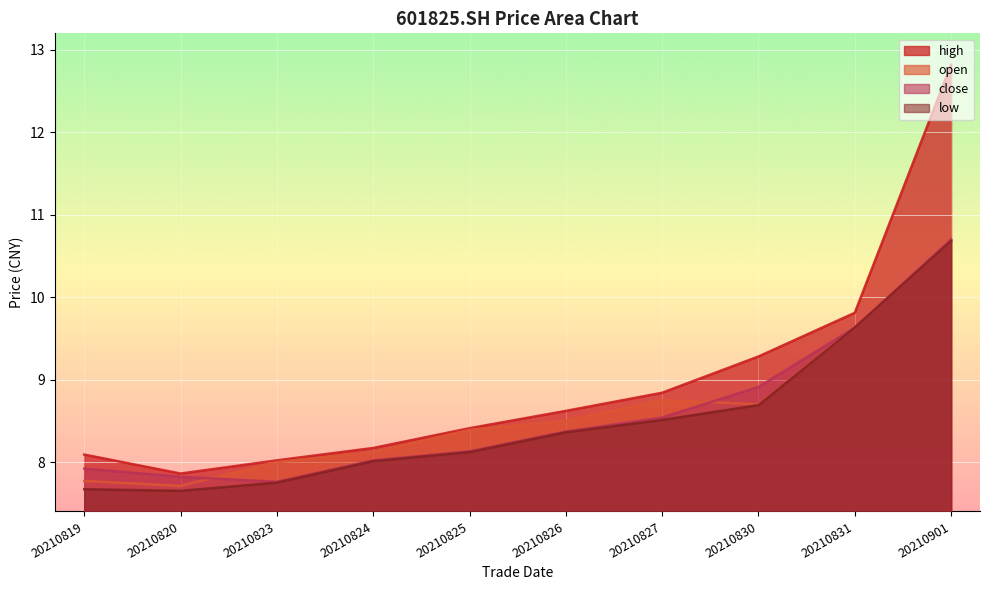

List the series in order of their peak value, highest first.

high, close, open, low